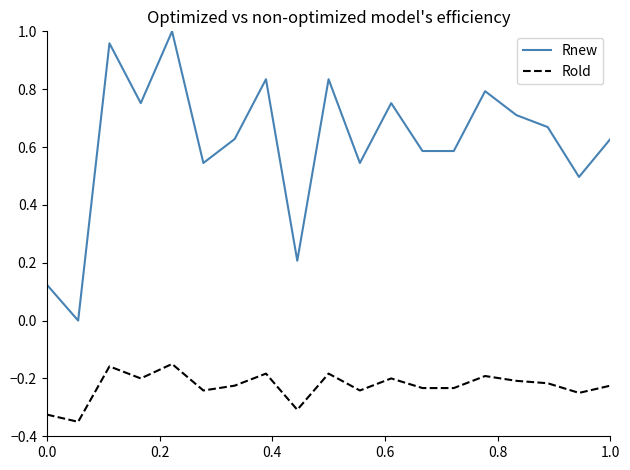

Rank the series by their maximum value, from highest to lowest.

Rnew, Rold